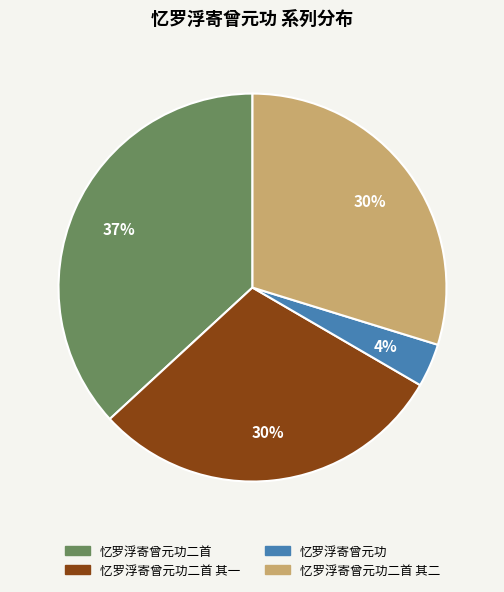

To the nearest percent, what is the difference between the largest and smallest slice percentages?

33%